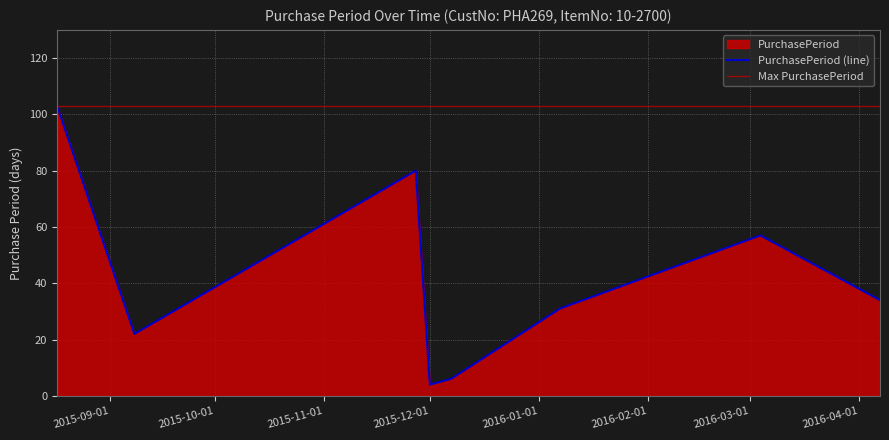

What is the difference between the values at 2015-12-07 and 2015-12-01?

2